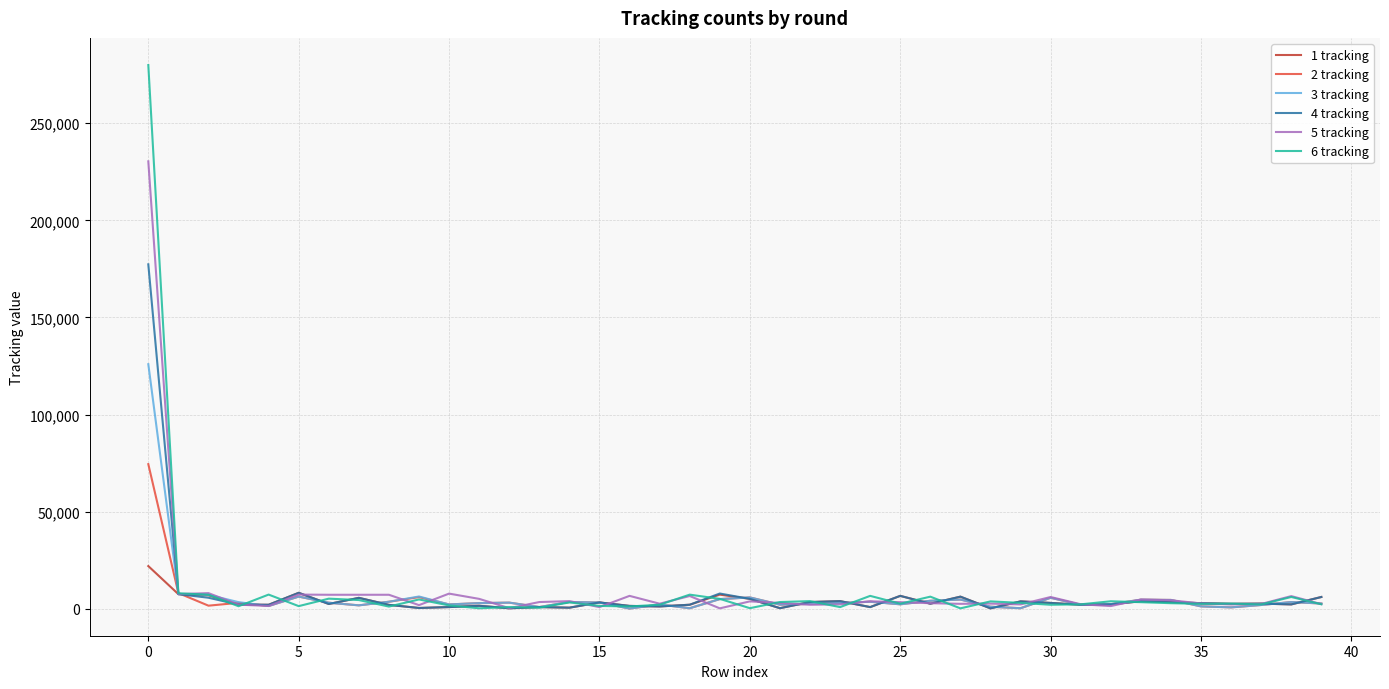

Which series has the widest spread of values?

6 tracking